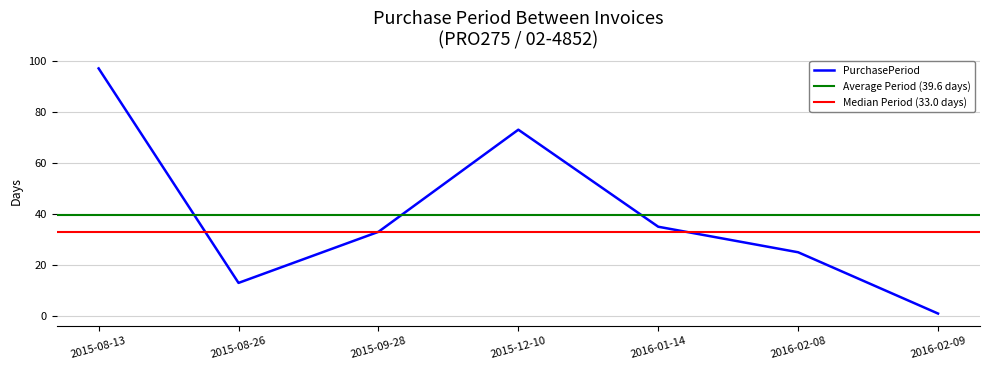

Approximately how many times larger is the value at 2015-08-13 compared to 2015-09-28?

2.9